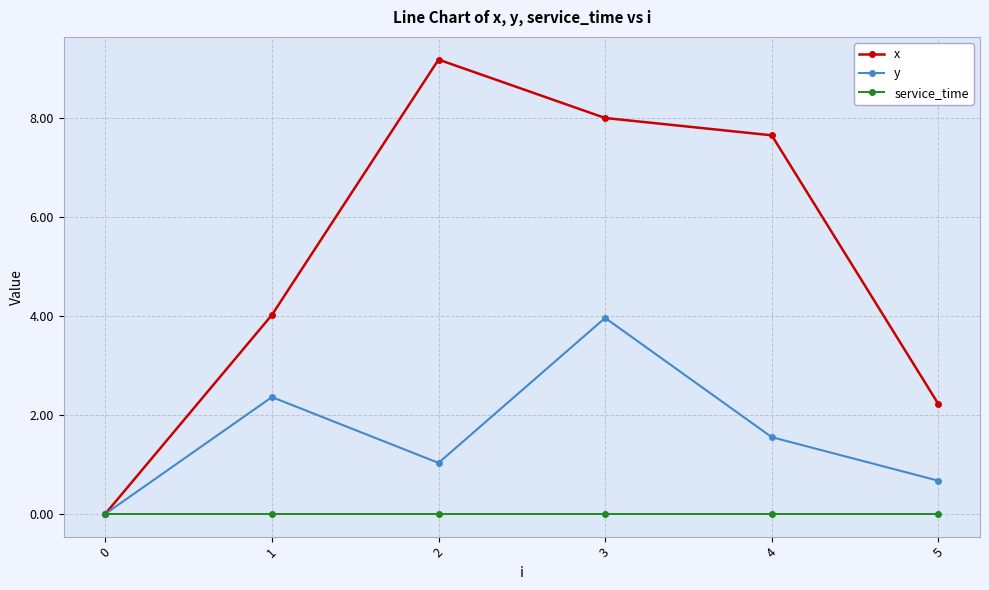

At how many categories does at least one series exceed 3?

4